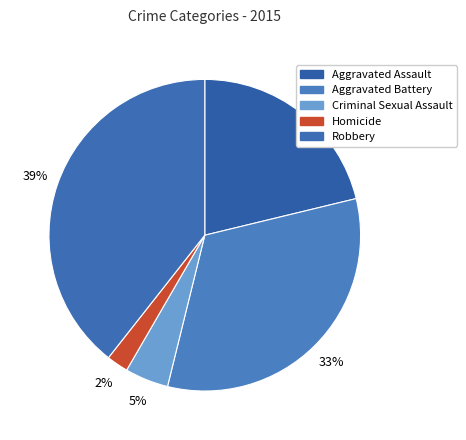

Which slice is the largest?

Robbery